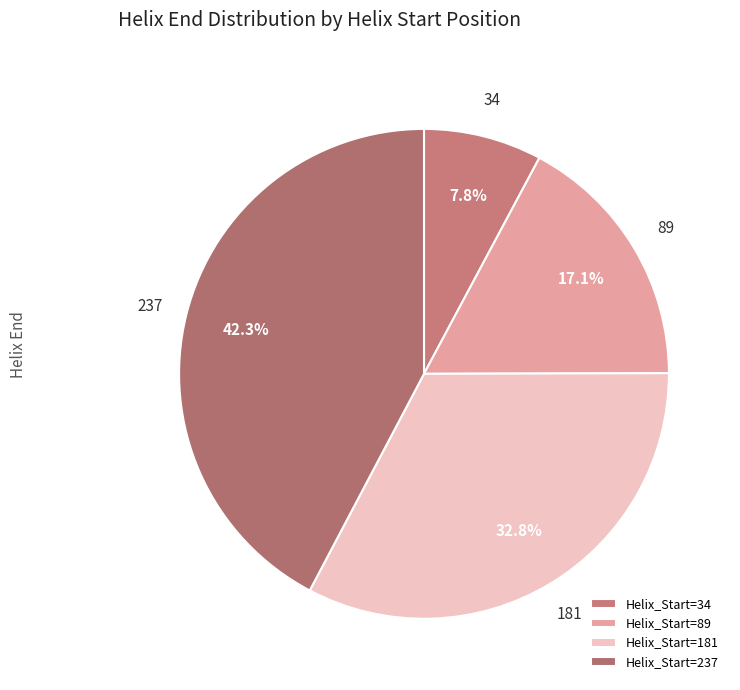

How many slices are in this pie chart?

4